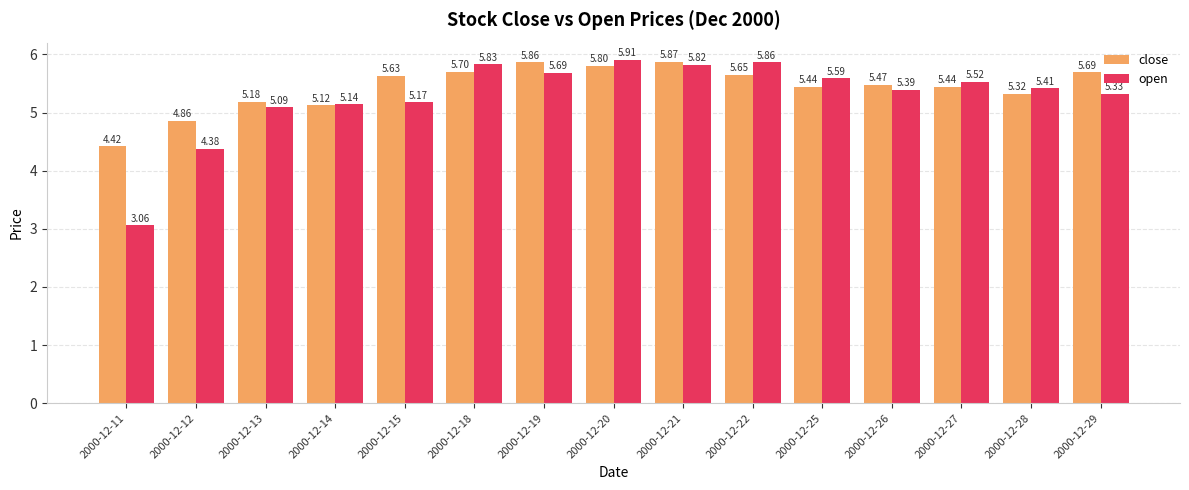

At how many categories does at least one series exceed 5?

13